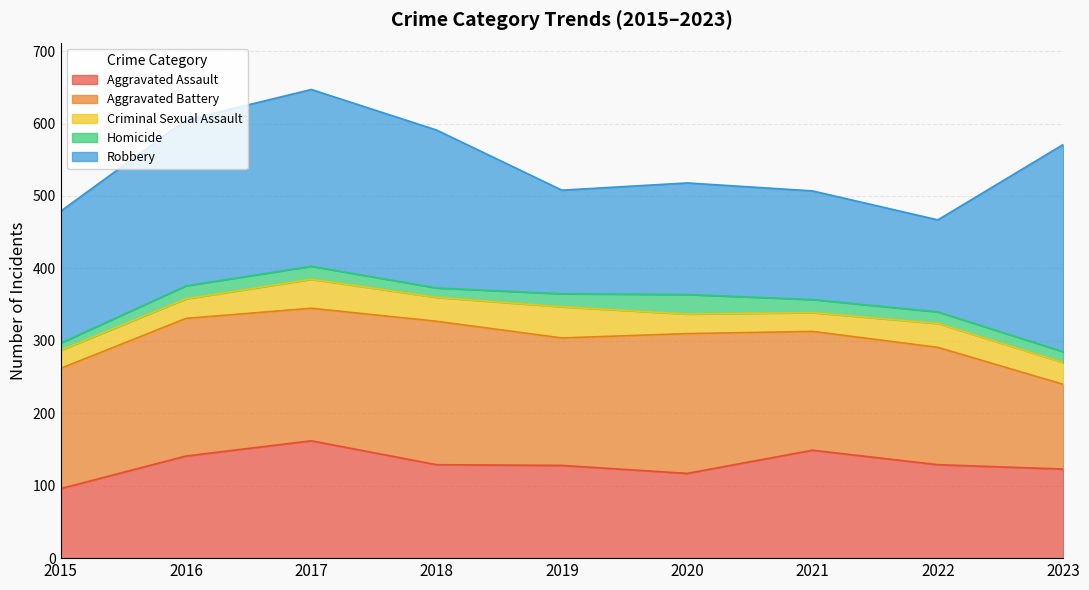

What is the lowest value of the Homicide series?

10